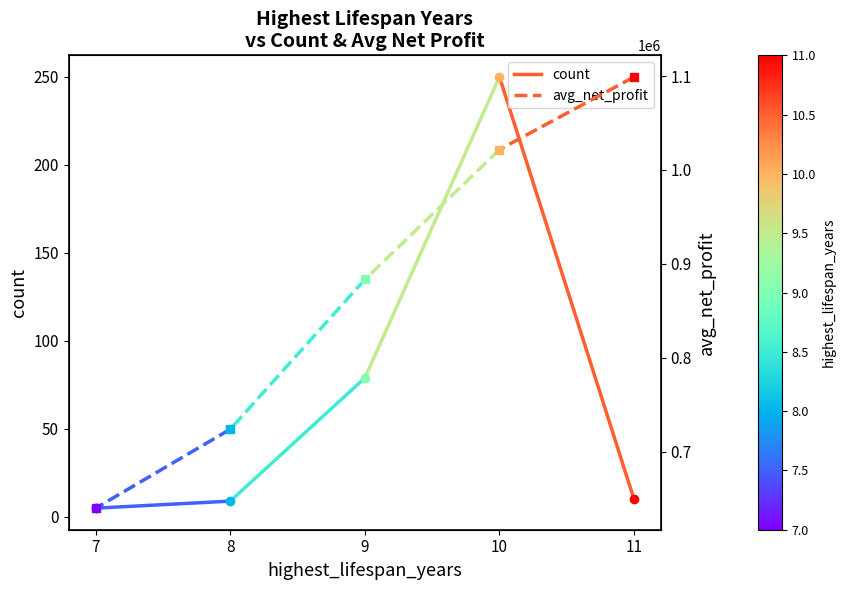

What is the maximum value for avg_net_profit?

1099050